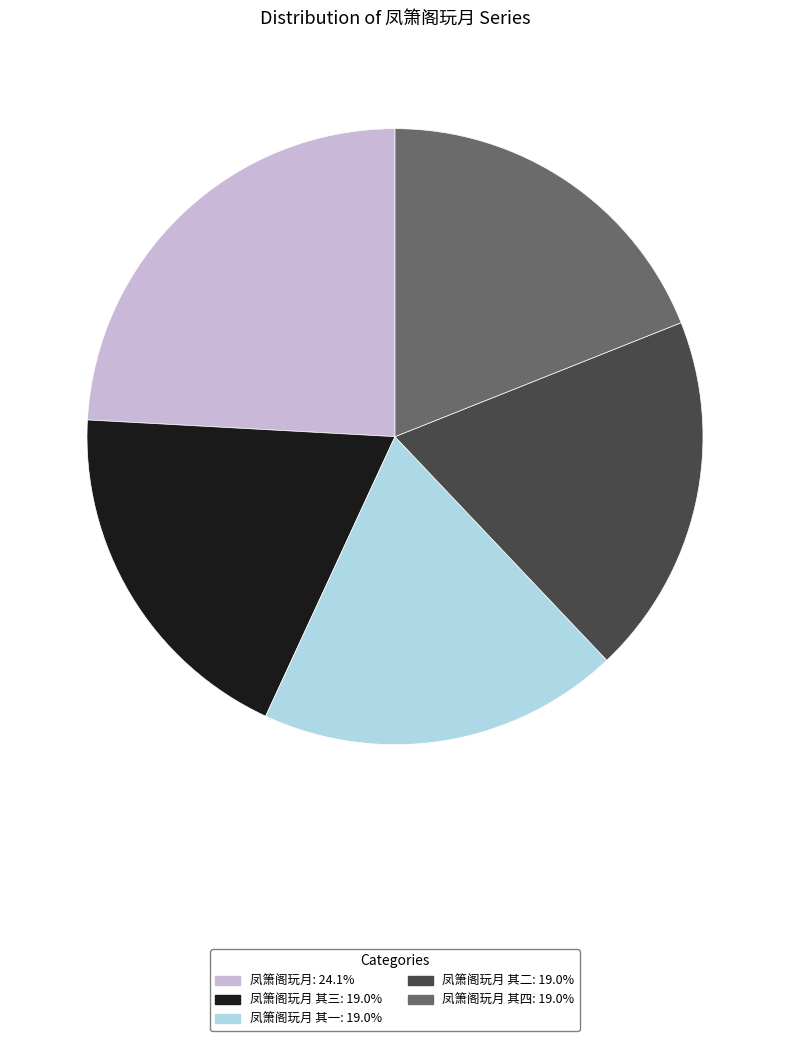

Is there a majority slice in this chart?

No